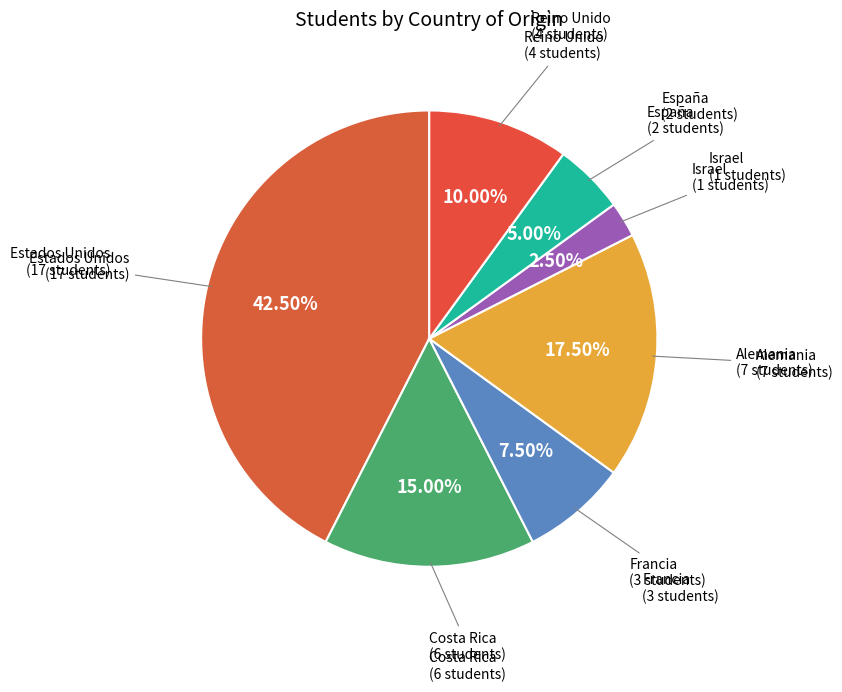

To the nearest percent, what is the difference between the largest and smallest slice percentages?

40%